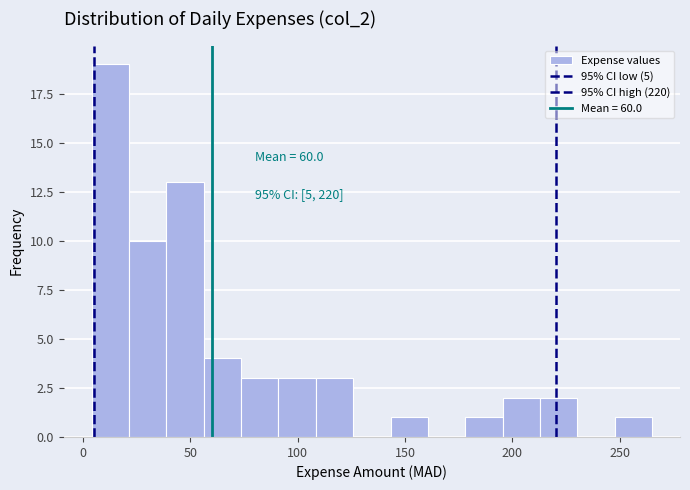

Read against the x-axis, roughly where is the centre of the tallest bar?

15